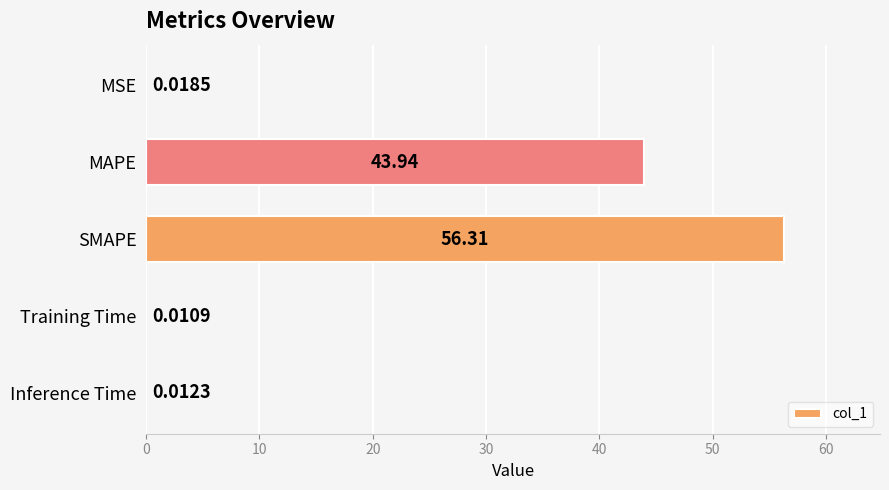

At which label is the value closest to 28?

MAPE